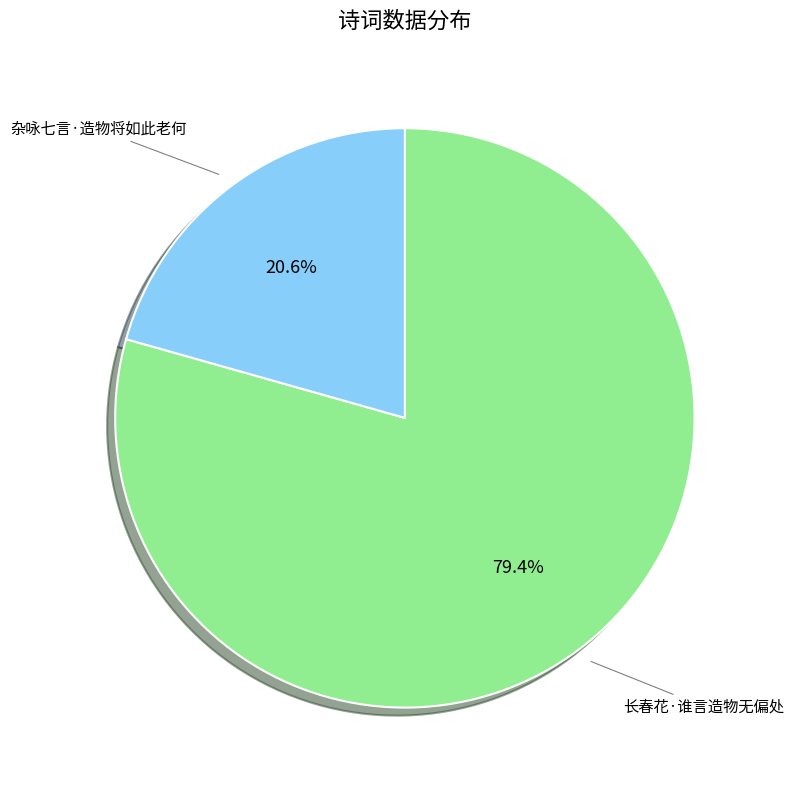

To the nearest percent, what is the difference between the 杂咏七言·造物将如此老何 and 长春花·谁言造物无偏处 slice percentages?

59%